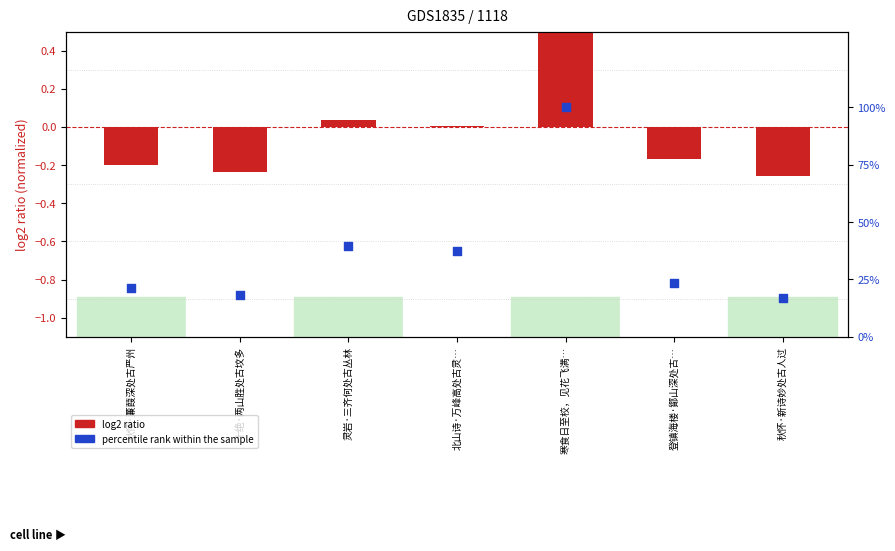

Which series reaches the maximum Y coordinate?

percentile rank within the sample